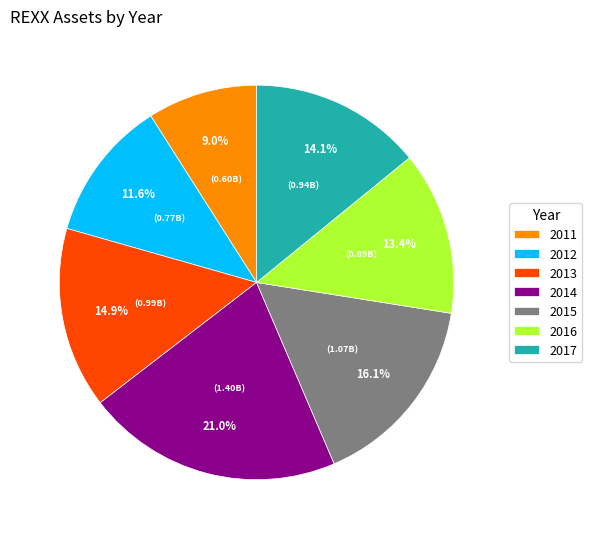

Does 2013 represent more than half of the total?

No